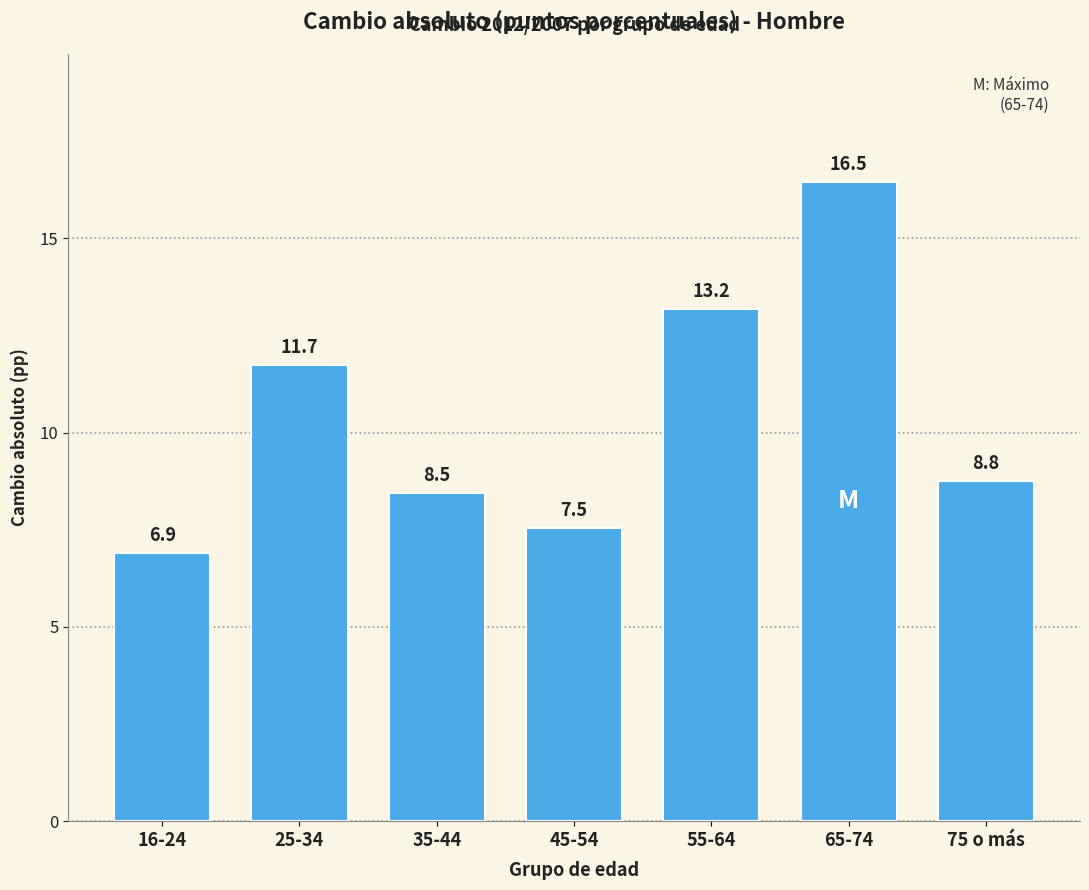

Reading left to right, transcribe all the data shown in this chart.

16-24=6.9	25-34=11.7	35-44=8.5	45-54=7.5	55-64=13.2	65-74=16.5	75 o más=8.8